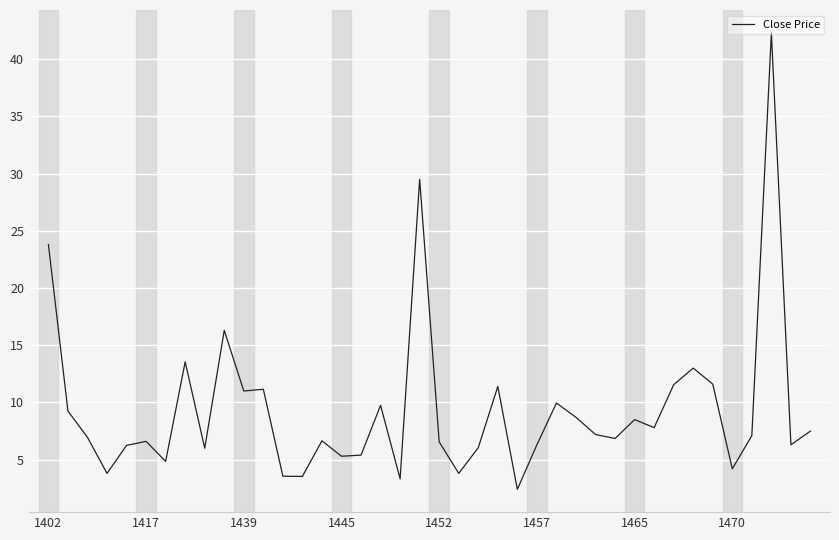

What is the greatest value displayed?

42.3